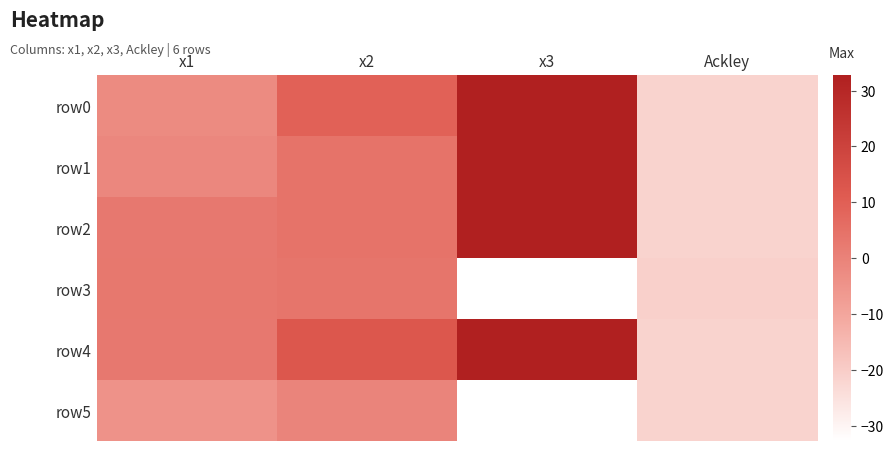

What is the total value across all series at x3?

64.9